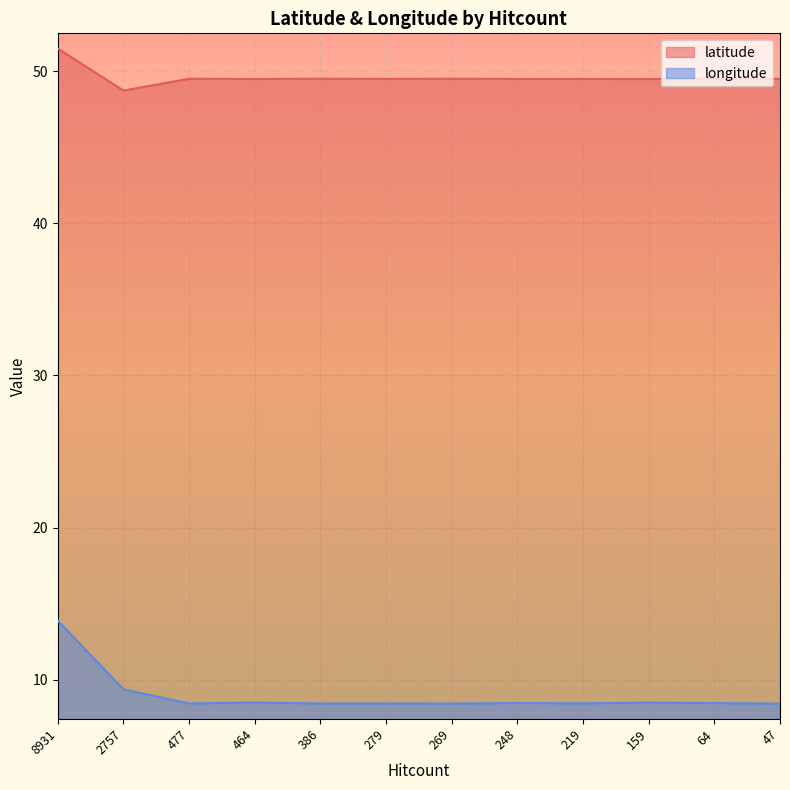

What is the average value of the longitude series?

9.0